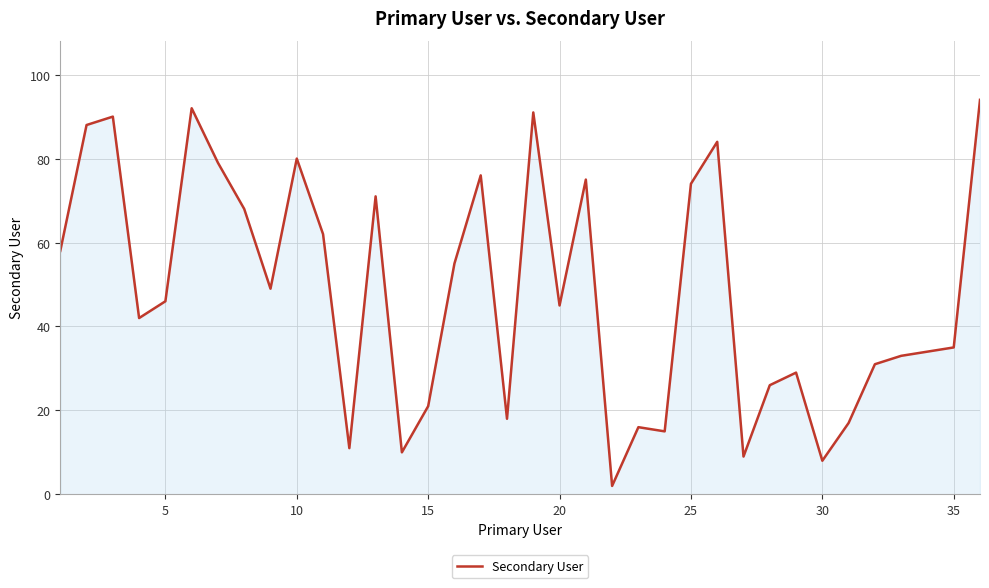

Reading left to right, what are all the values shown in this chart?

58	88	90	42	46	92	79	68	49	80	62	11	71	10	21	55	76	18	91	45	75	2	16	15	74	84	9	26	29	8	17	31	33	34	35	94